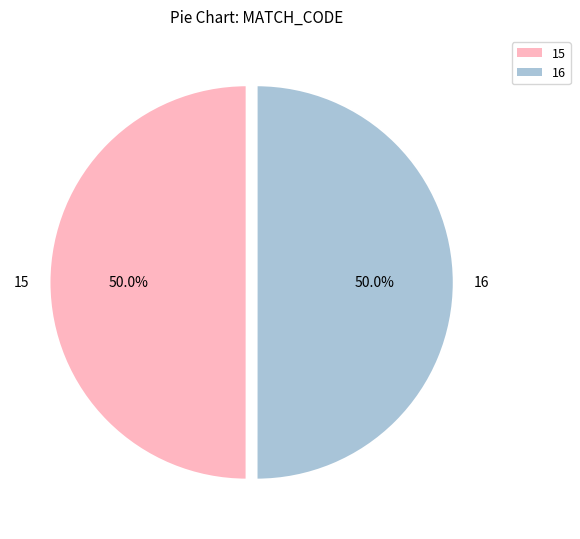

What percentage do 16 and 15 together represent?

100.0%